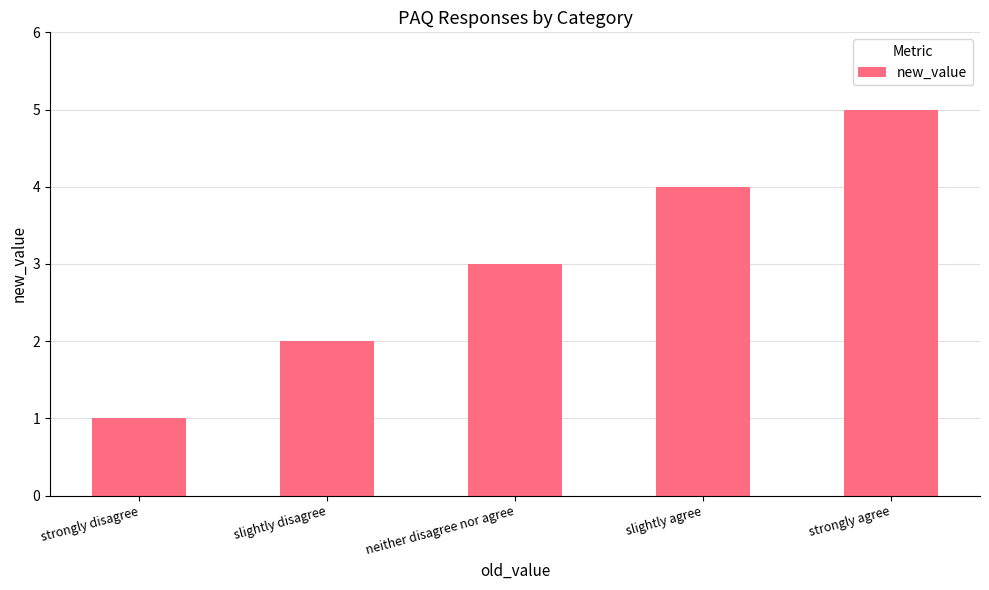

Approximately how many times larger is the value at slightly agree compared to slightly disagree?

2.0